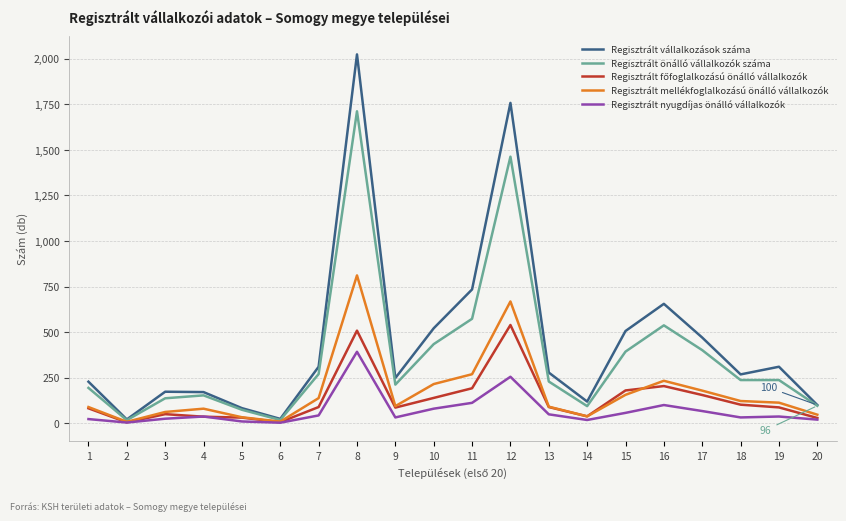

What is the total value across all series at 15?

1292